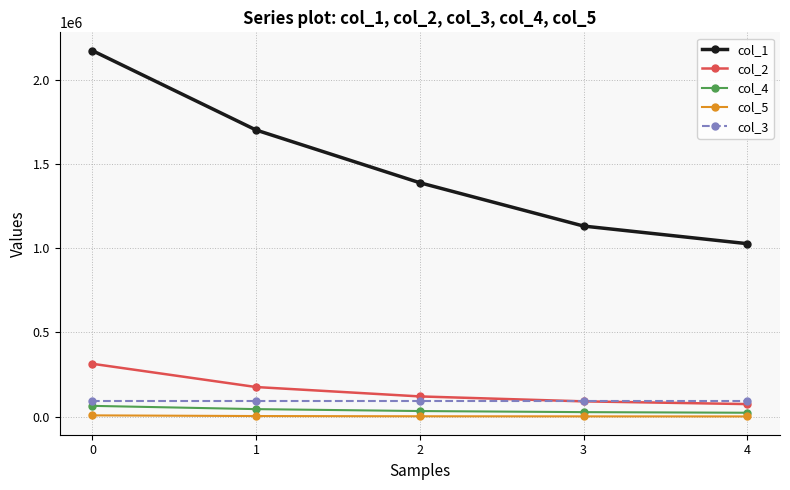

What is the value of the col_4 point at the 5th from the left?

23496.3